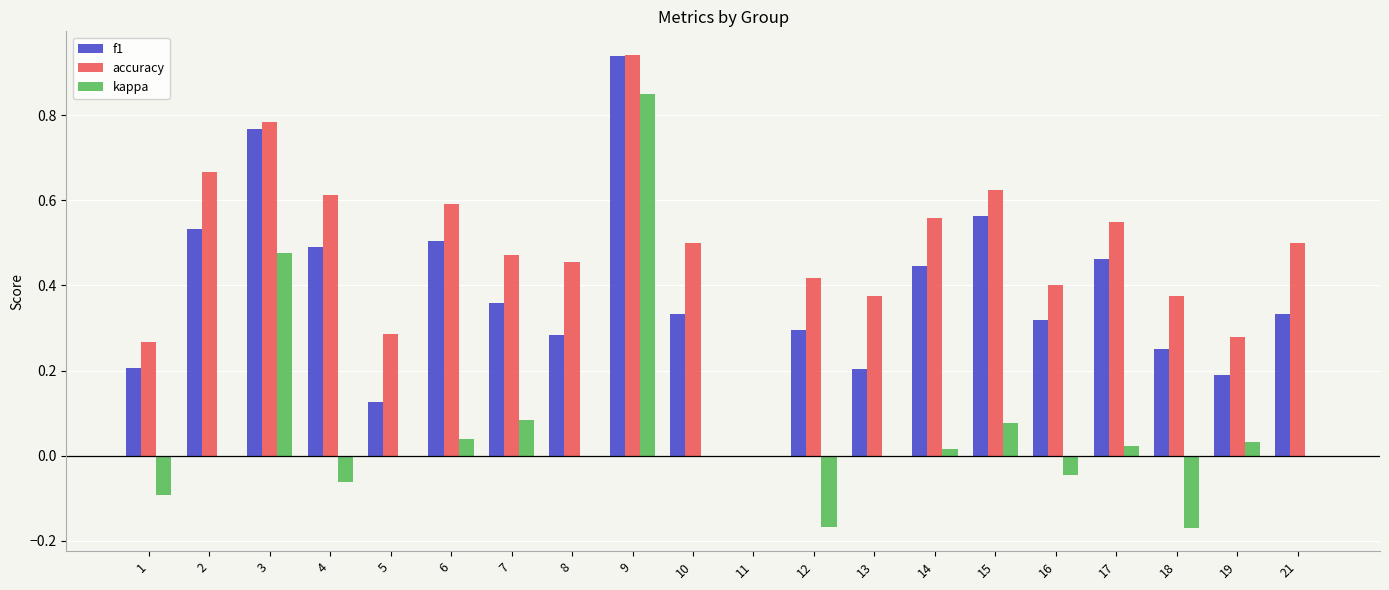

At which category is the sum across all series the highest?

9